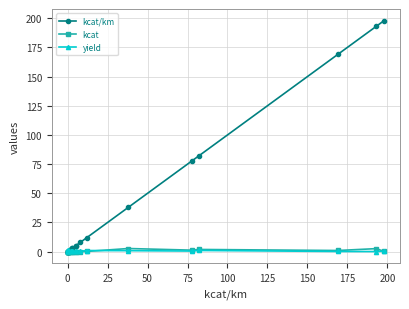

At how many categories does at least one series exceed 113?

3